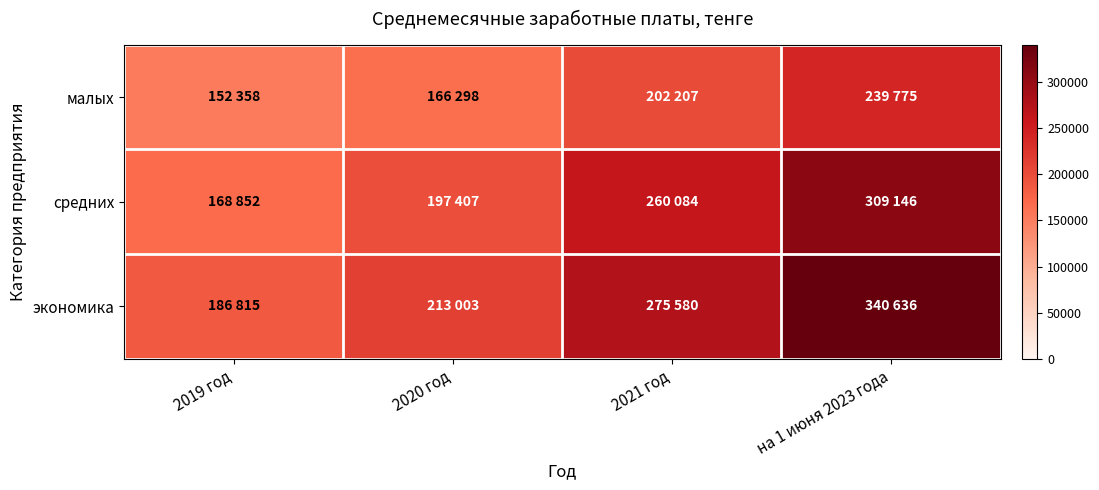

Reading left to right, list all the values displayed in this chart.

малых: 2019 год=152358	2020 год=166298	2021 год=202207	на 1 июня 2023 года=239775
средних: 2019 год=168852	2020 год=197407	2021 год=260084	на 1 июня 2023 года=309146
экономика: 2019 год=186815	2020 год=213003	2021 год=275580	на 1 июня 2023 года=340636